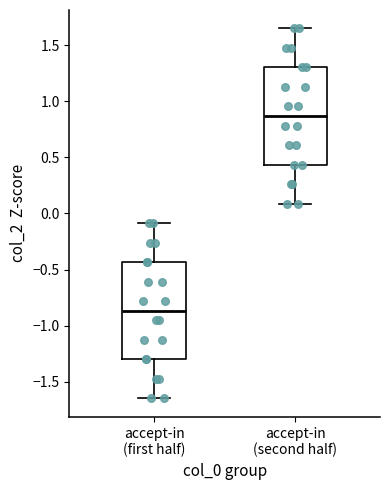

Reading left to right, read every box against the y-axis: the position of its median line, the range the box covers, and the ends of its whiskers. The values are not printed on the chart, so give them approximately, as read against the axis.

accept-in (first half): median -0.85, box -1.30 to -0.45, whiskers -1.65 to -0.10
accept-in (second half): median 0.85, box 0.45 to 1.30, whiskers 0.10 to 1.65